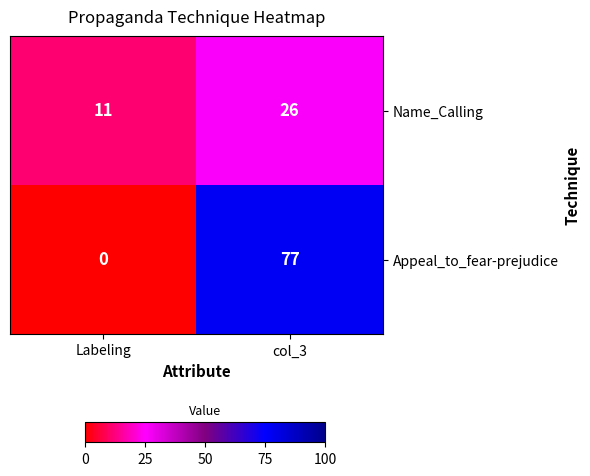

How many series are shown in this chart?

2